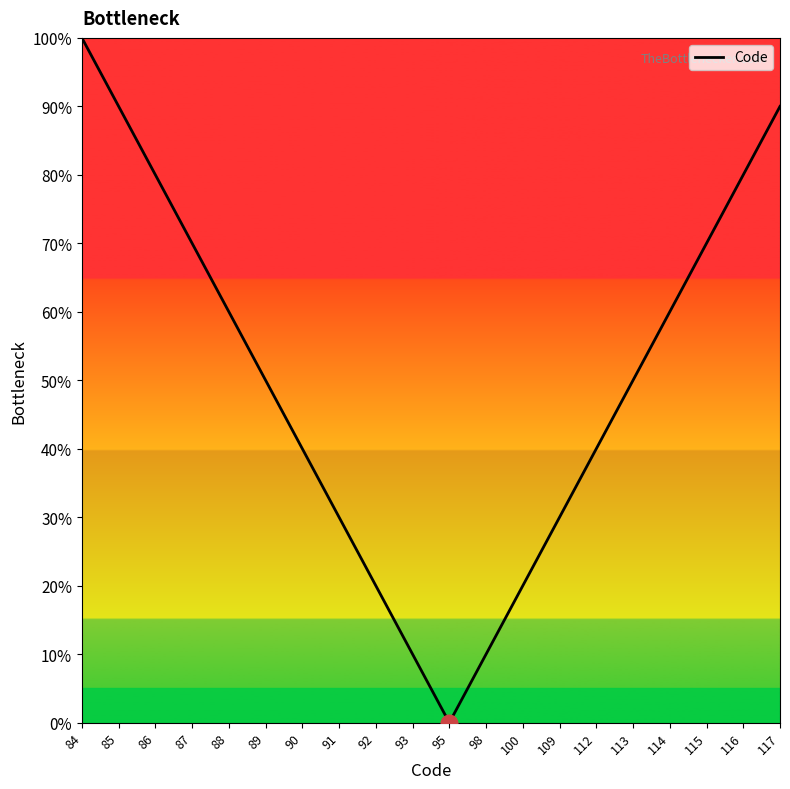

Is it true that the value at 93 is 16?

False